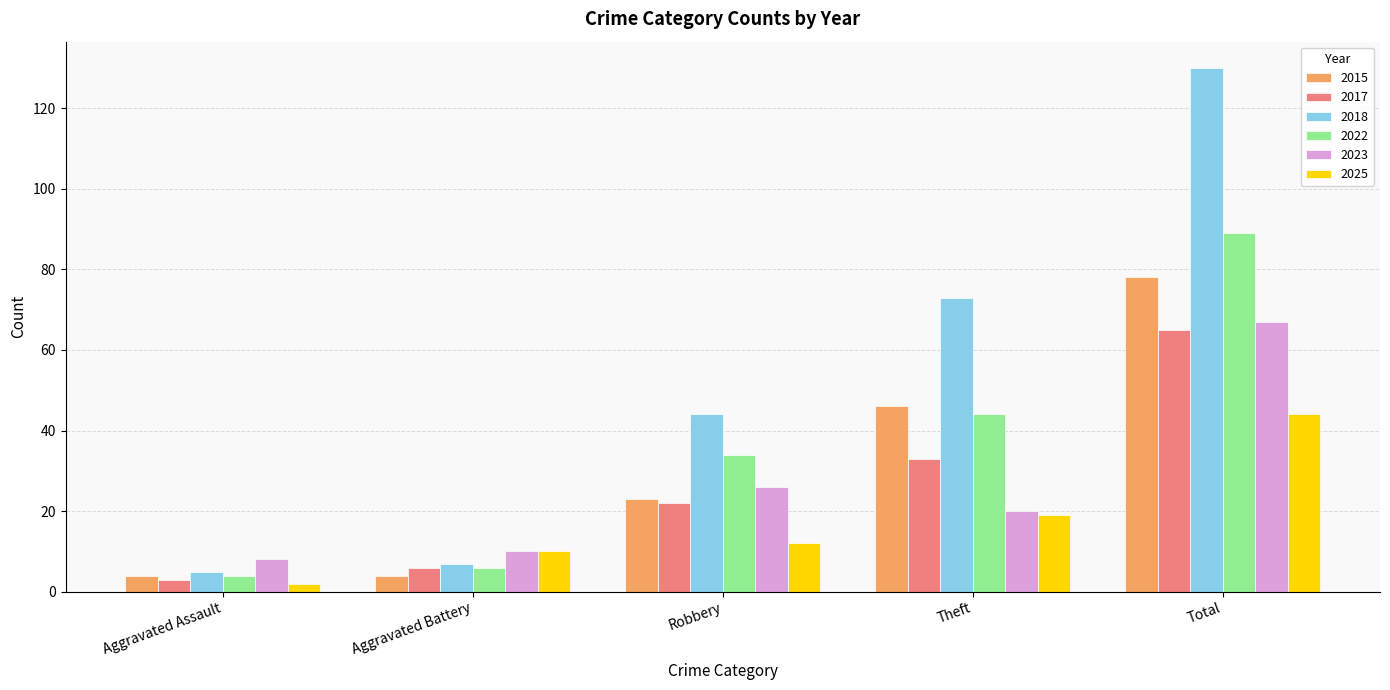

What value does the 2018 series have at Aggravated Battery?

7